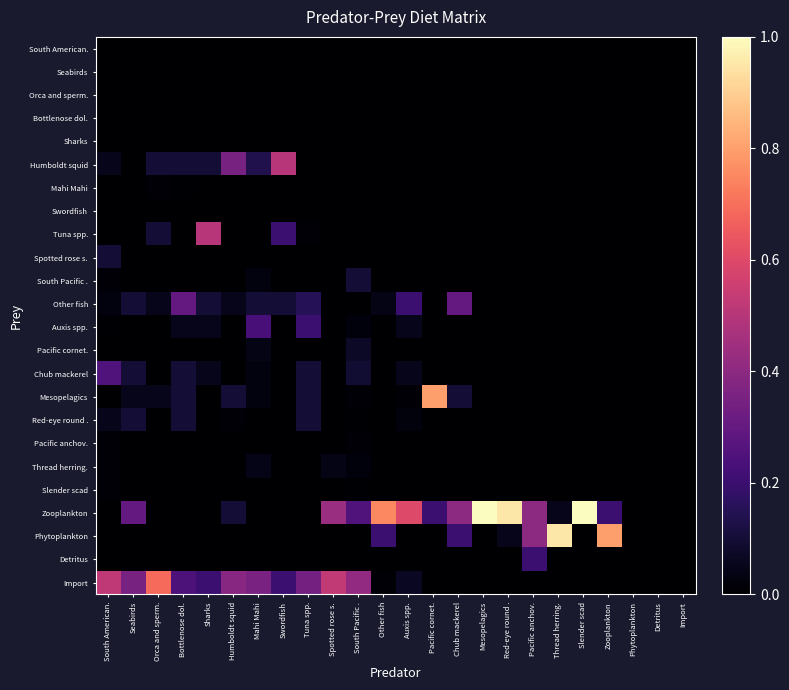

How many data points does each series have?

24